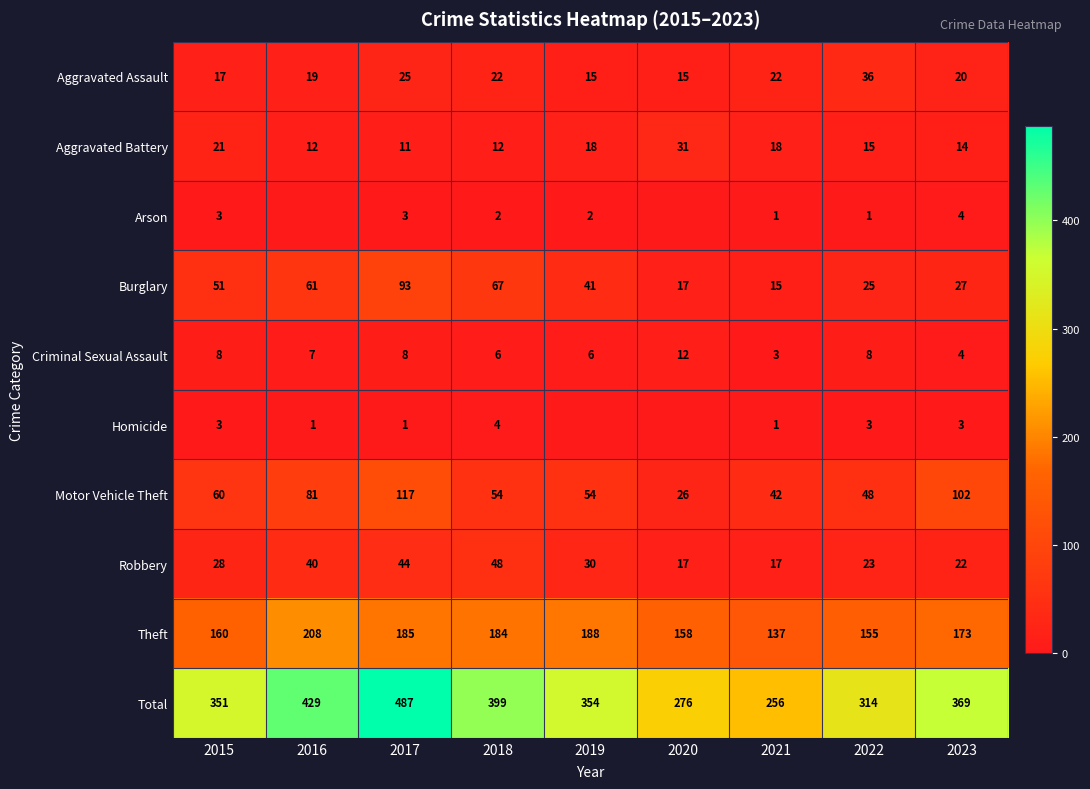

How many distinct data groups are displayed?

10